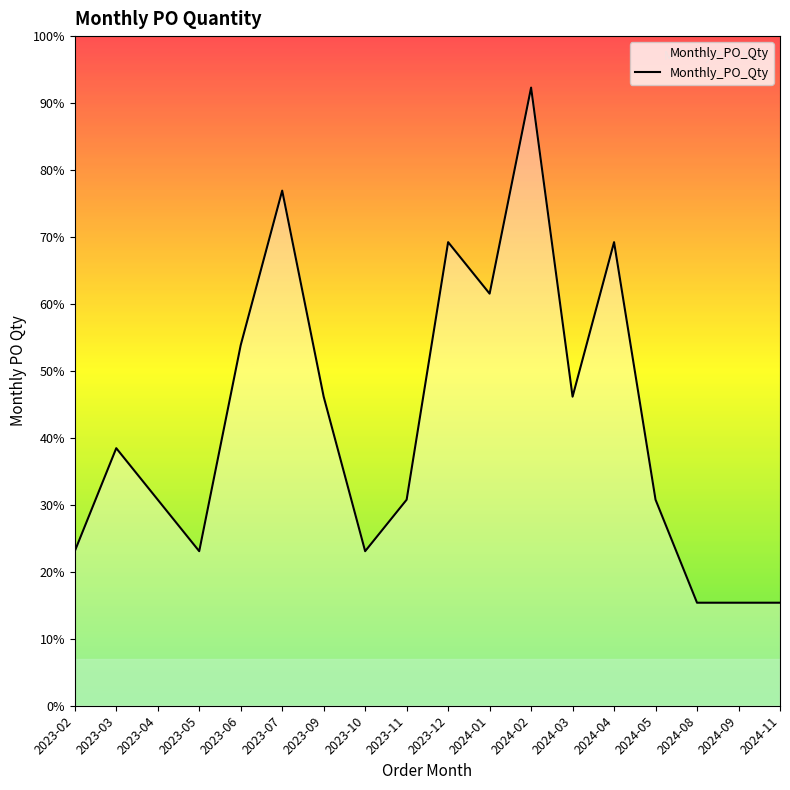

Does the chart display data point markers on the line(s)?

No